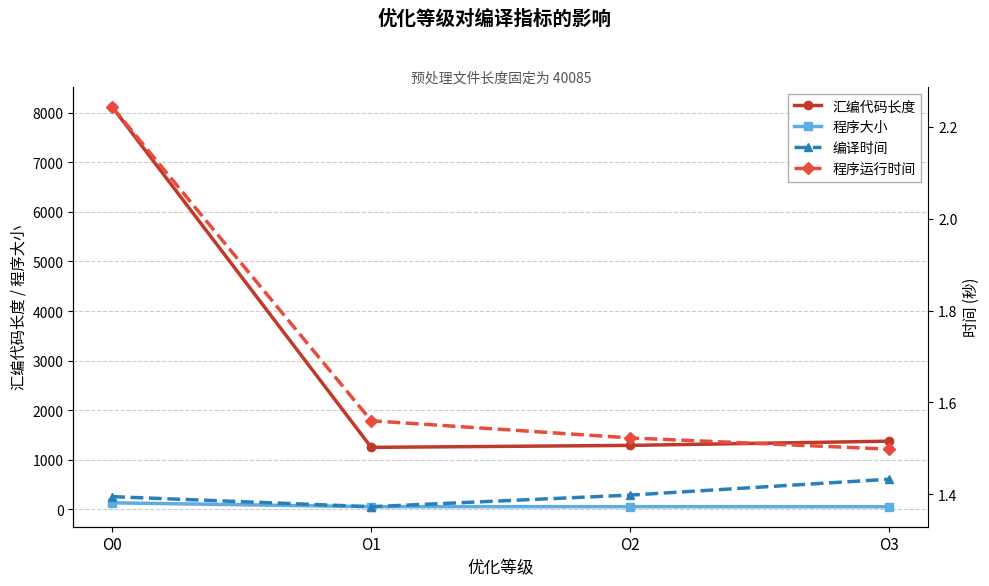

What is the sum of the 程序运行时间 values at O3 and O2?

3.0